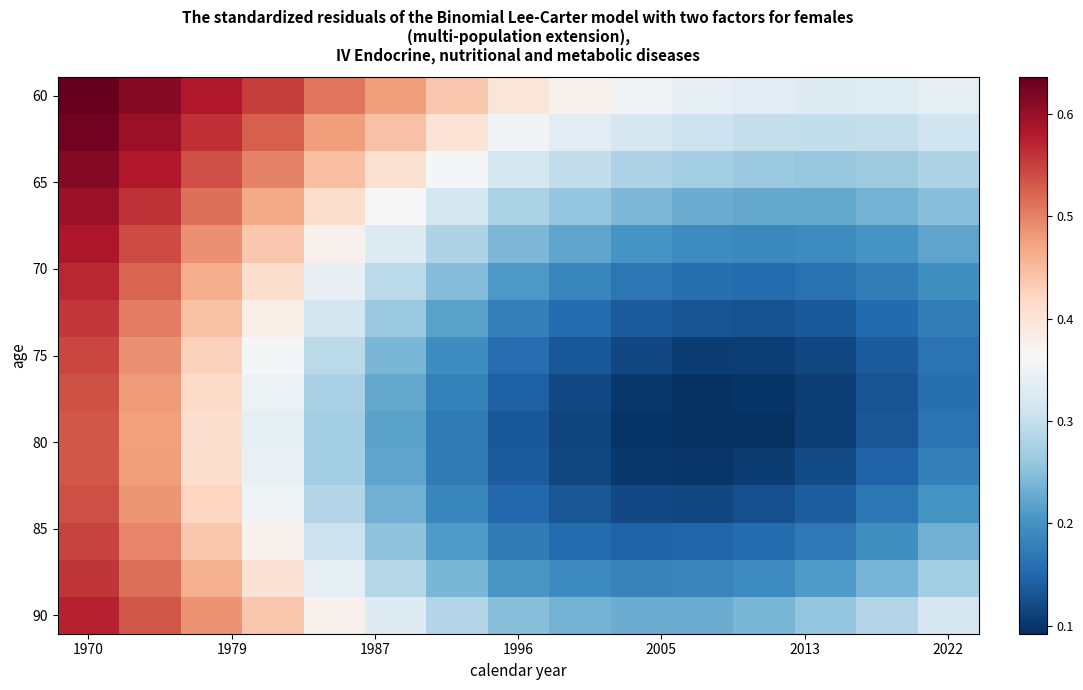

At how many categories does at least one series exceed 0?

15